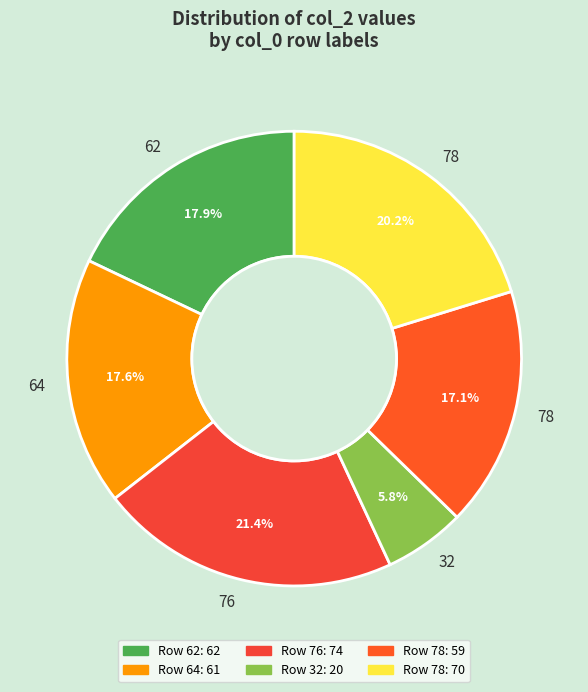

Which category has the biggest portion of the pie?

76